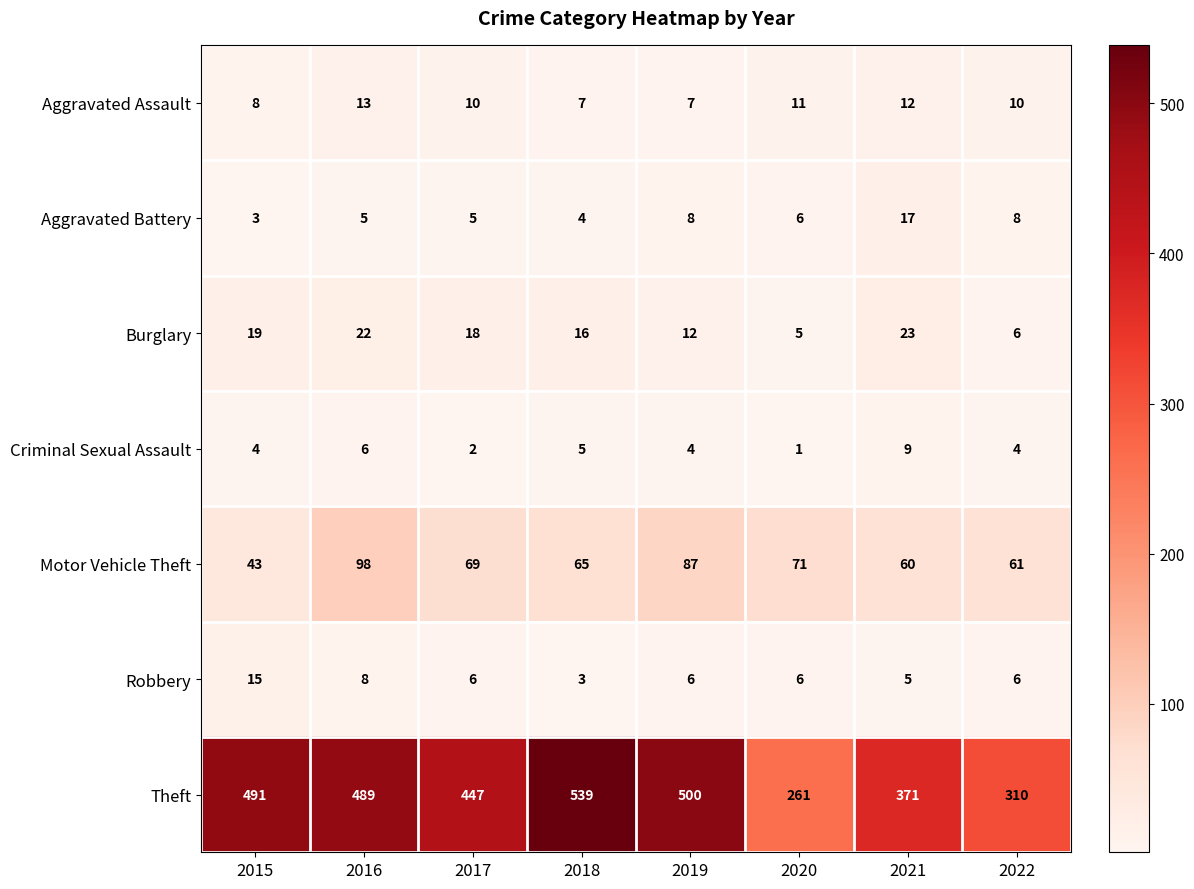

Is it true that Motor Vehicle Theft equals 61 at 2022?

True